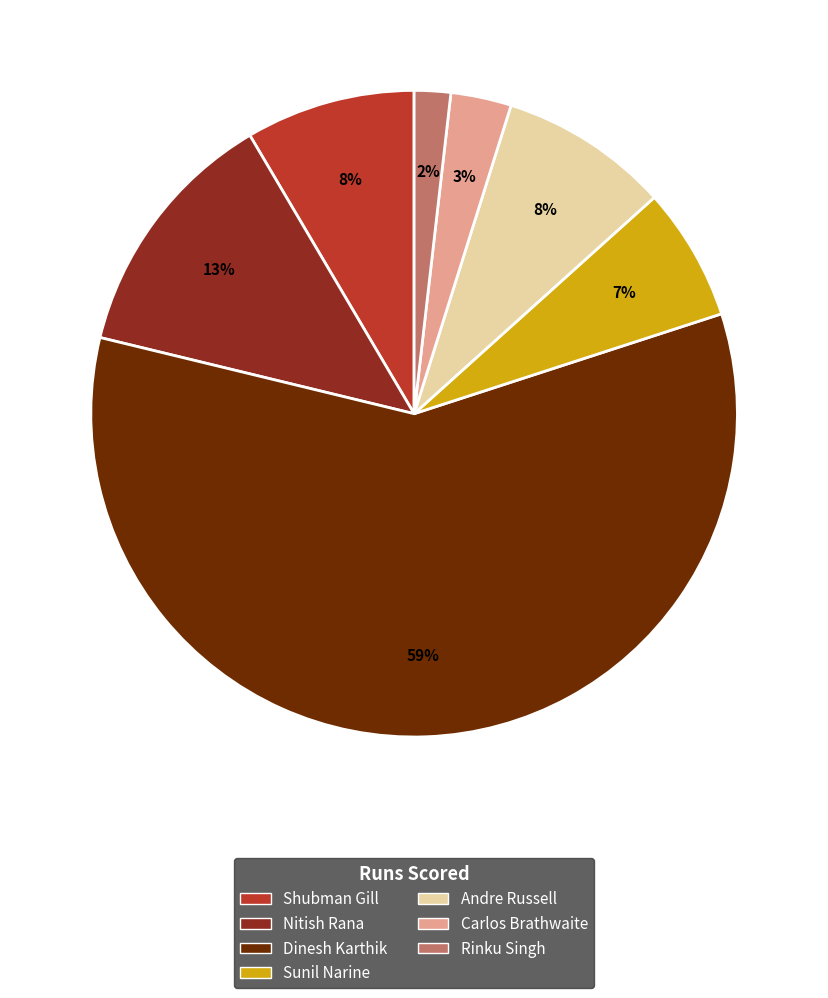

To the nearest percent, what is the average slice percentage?

14%